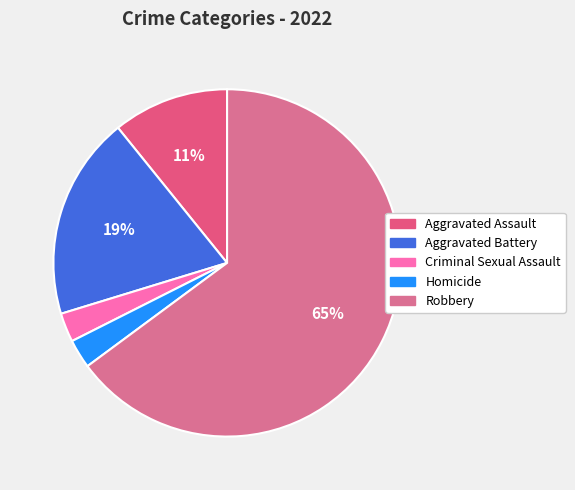

Which has a higher value, Robbery or Aggravated Assault?

Robbery